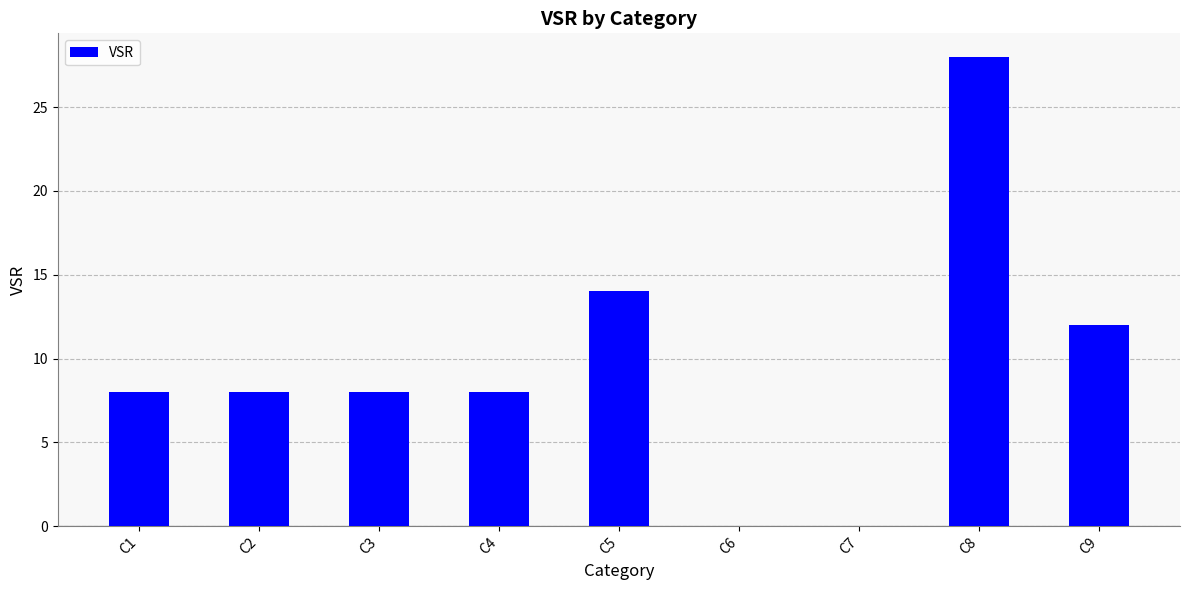

Reading left to right, extract all data points from this chart.

C1=8	C2=8	C3=8	C4=8	C5=14	C6=0	C7=0	C8=28	C9=12